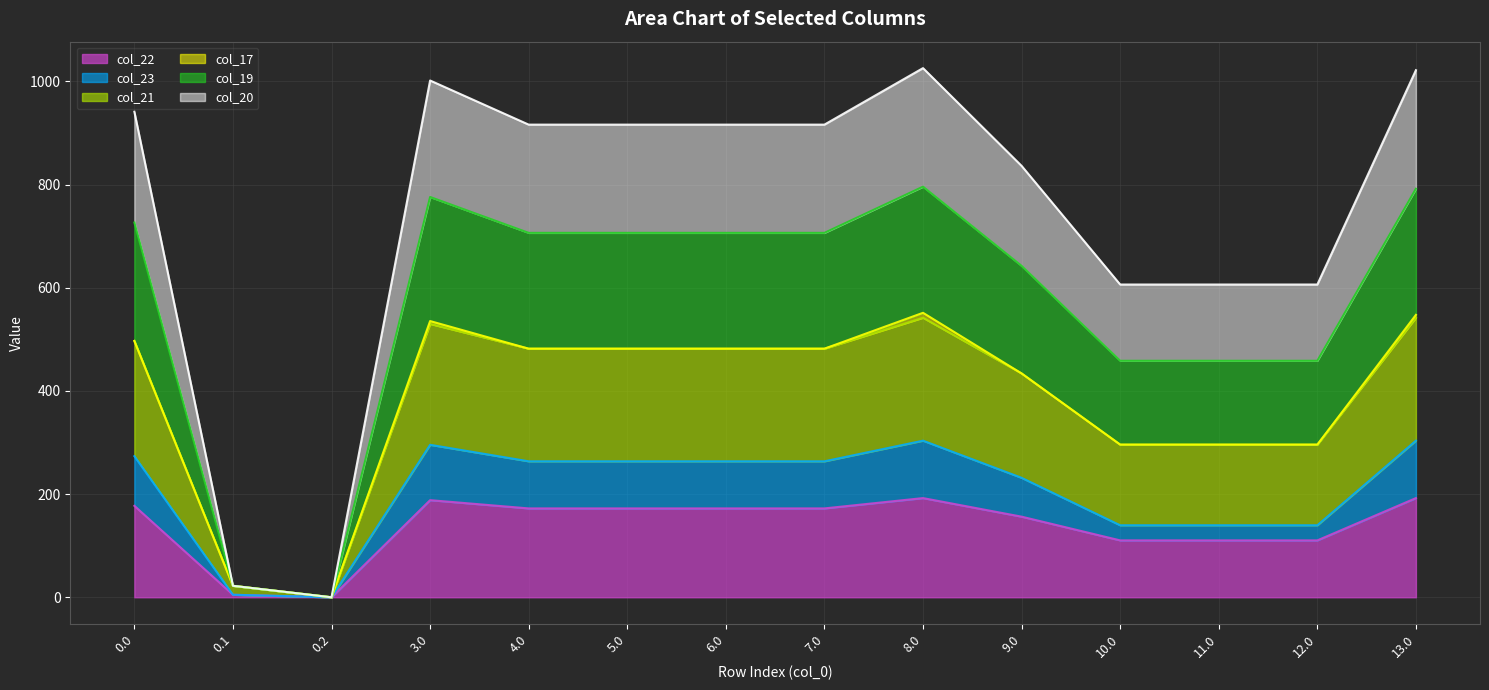

What is the total value across all series at 7.0?

916.3